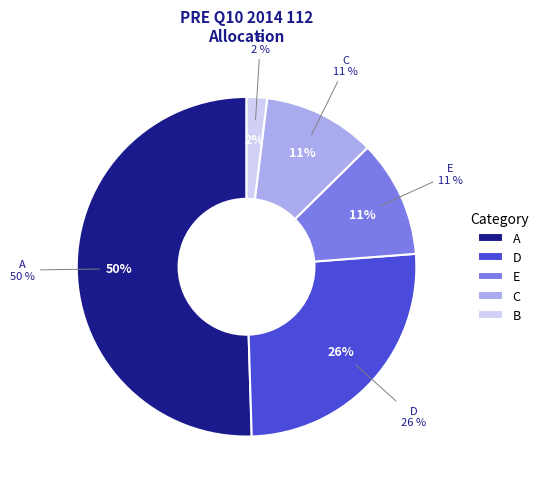

Which slice is the largest?

A